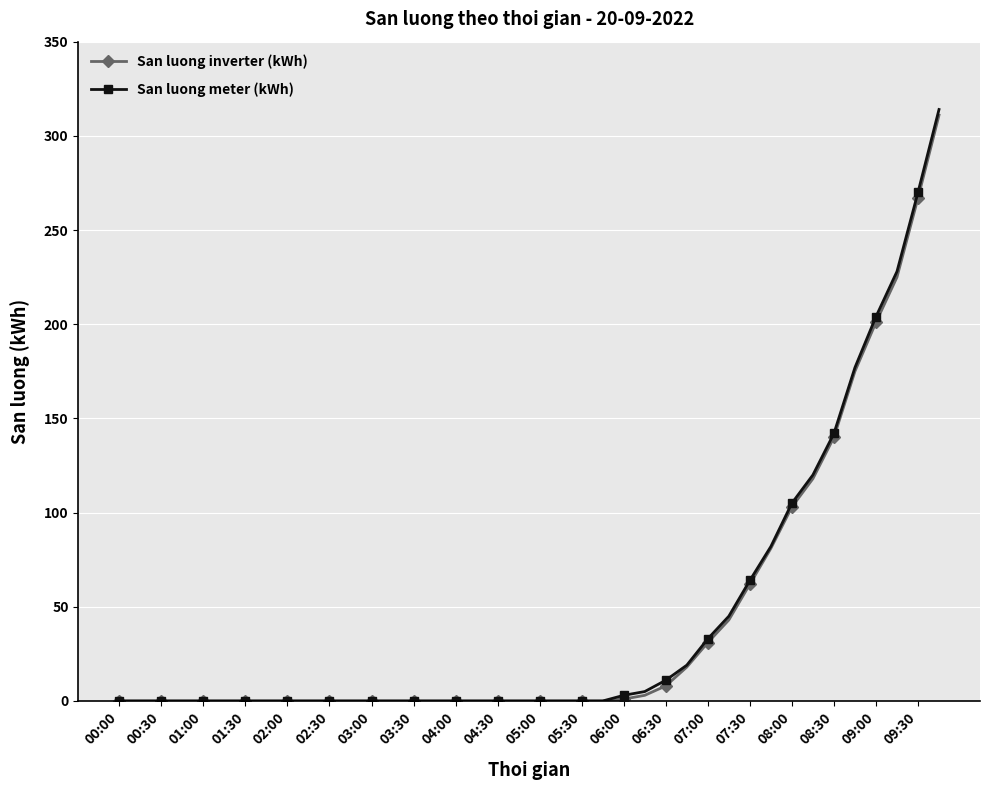

At how many categories does at least one series exceed 25?

12